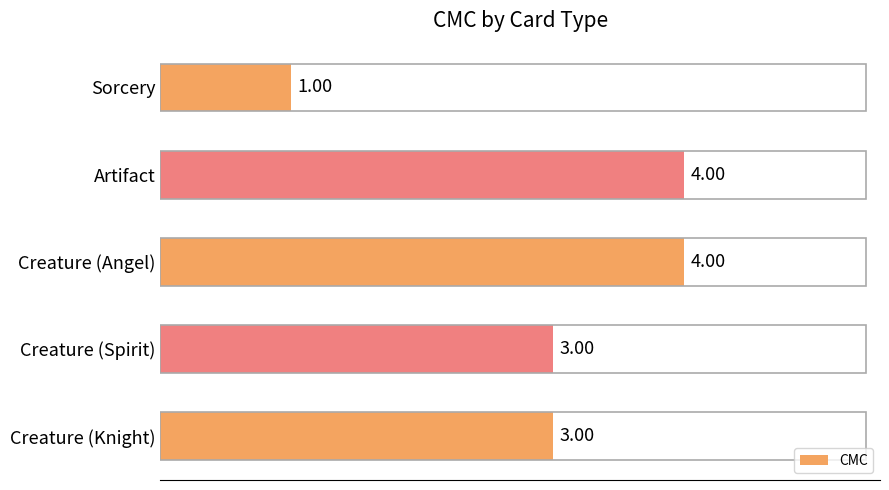

Where is the data nearest to the value 2?

Sorcery